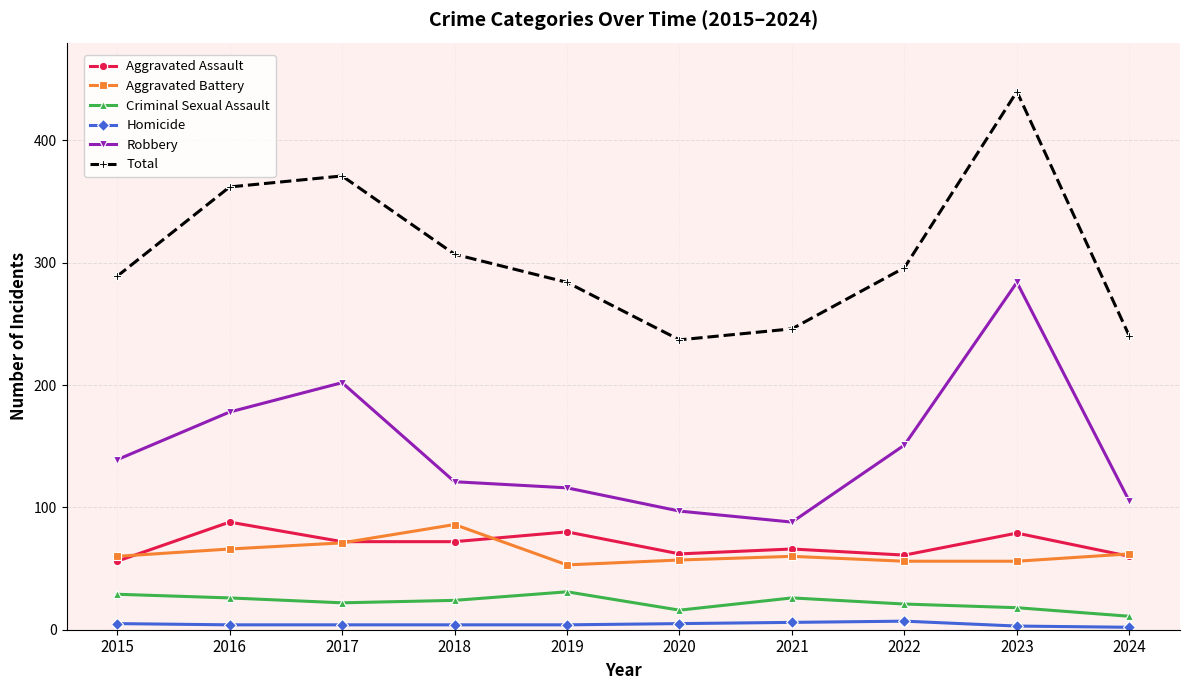

At how many categories does at least one series exceed 160?

10